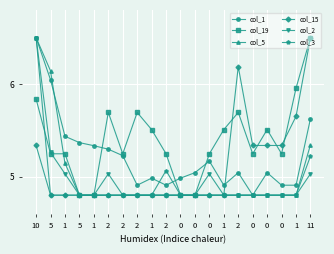

How many lines are shown in the chart?

6